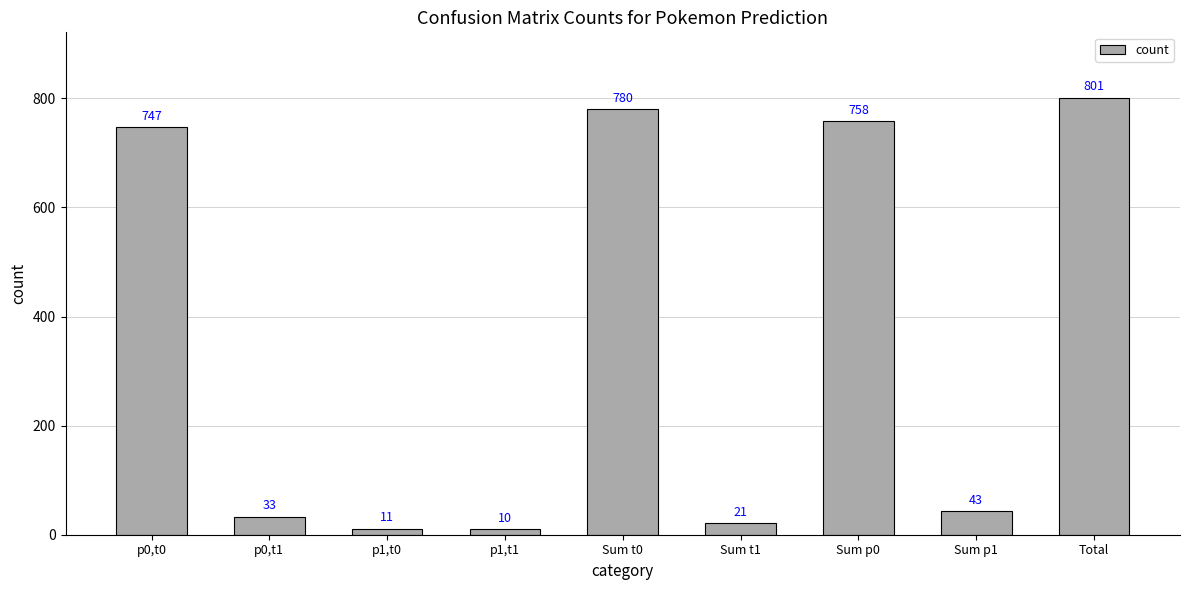

The chart shows a value of 780 at Sum t0. True or false?

True